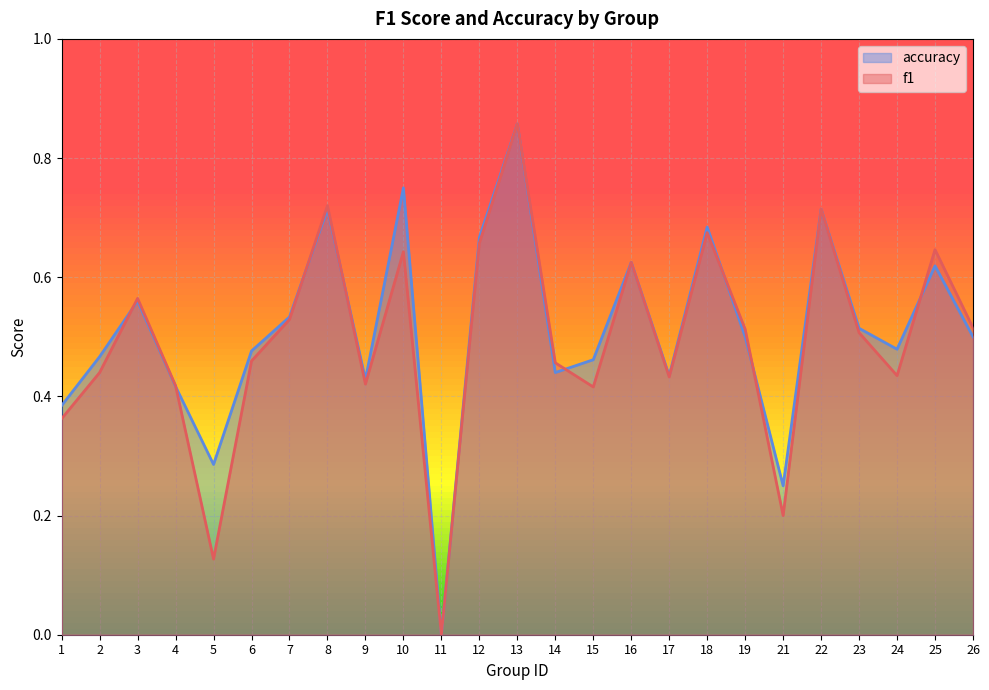

Reading right to left, list all the values displayed in this chart.

f1: 26=0.5	25=0.6	24=0.4	23=0.5	22=0.7	21=0.2	19=0.5	18=0.7	17=0.4	16=0.6	15=0.4	14=0.5	13=0.9	12=0.7	11=0.0	10=0.6	9=0.4	8=0.7	7=0.5	6=0.5	5=0.1	4=0.4	3=0.6	2=0.4	1=0.4
accuracy: 26=0.5	25=0.6	24=0.5	23=0.5	22=0.7	21=0.2	19=0.5	18=0.7	17=0.4	16=0.6	15=0.5	14=0.4	13=0.9	12=0.7	11=0.0	10=0.8	9=0.4	8=0.7	7=0.5	6=0.5	5=0.3	4=0.4	3=0.6	2=0.5	1=0.4